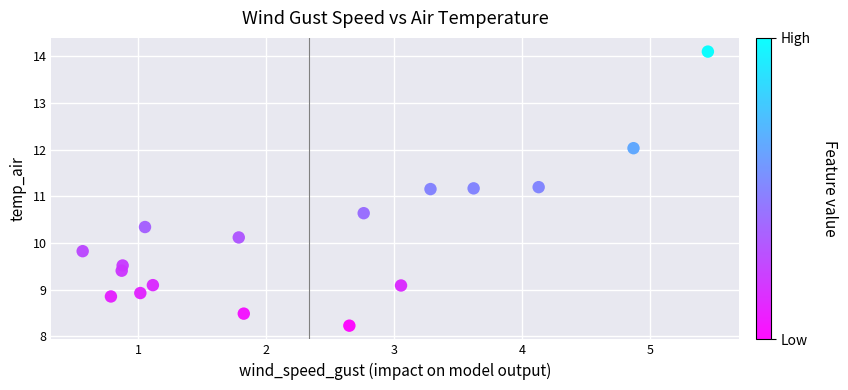

What is the range of X values (max minus min)?

4.9